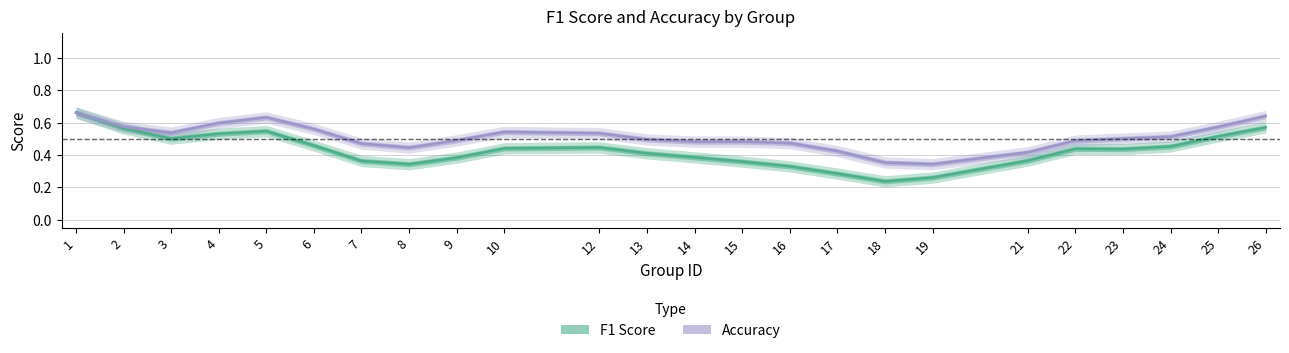

Rank the categories by Accuracy value from lowest to highest.

19, 18, 21, 17, 8, 7, 16, 14, 15, 22, 9, 13, 23, 24, 12, 3, 10, 6, 25, 2, 4, 5, 26, 1